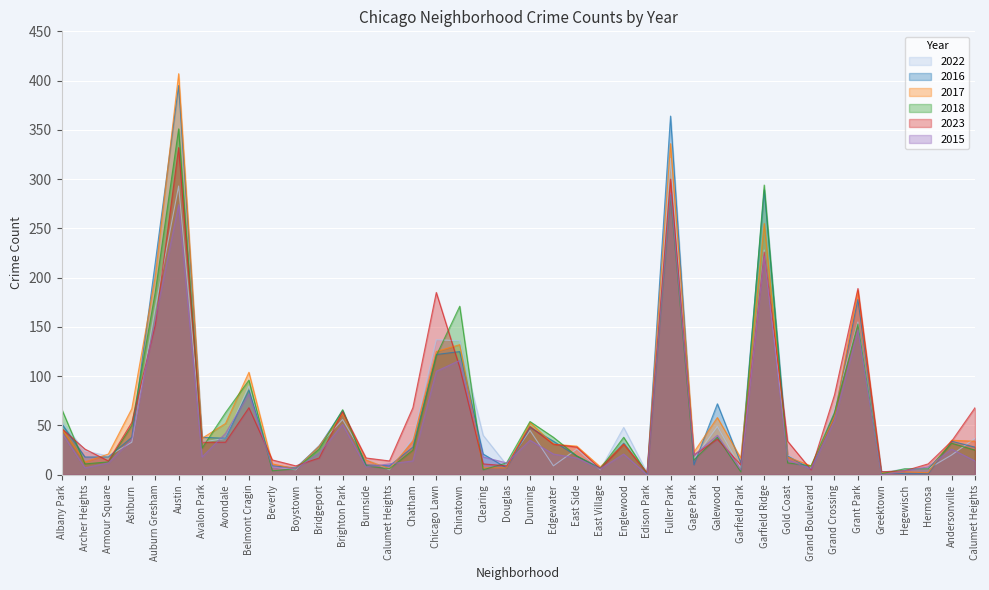

Which label corresponds to the smallest value in the chart?

Edison Park